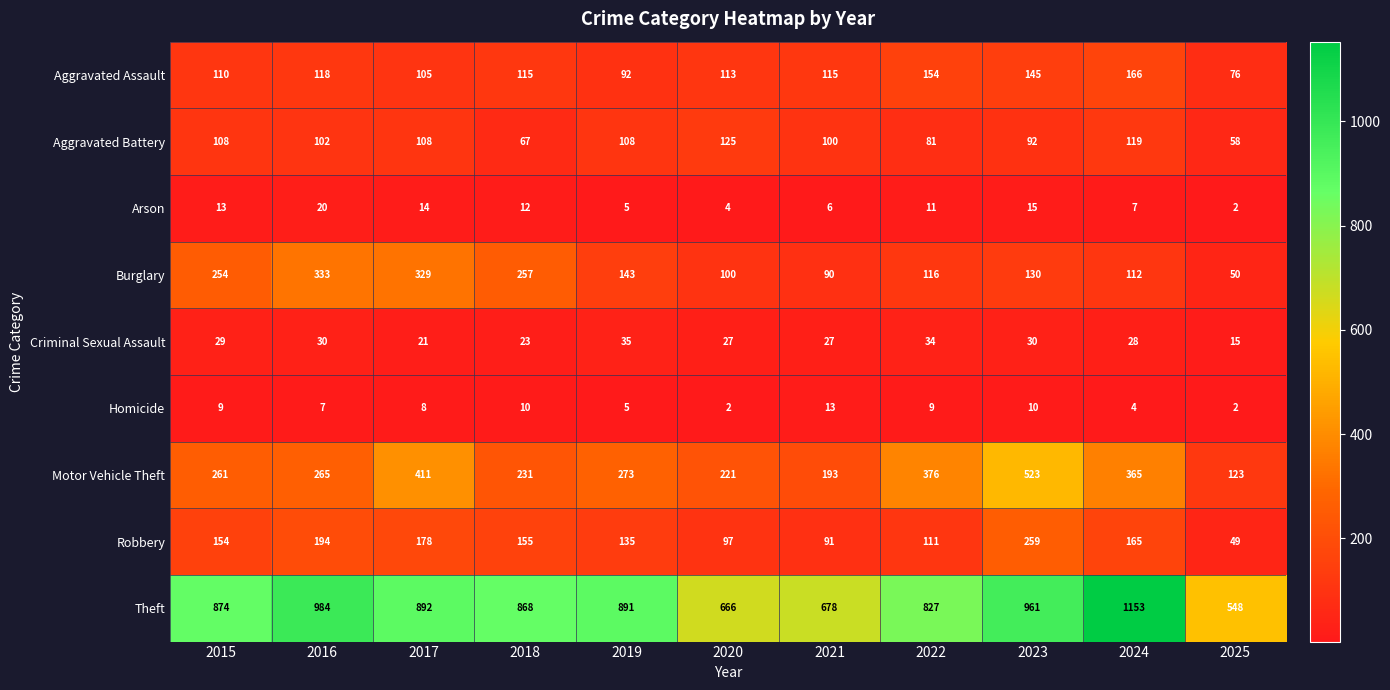

True or false: Motor Vehicle Theft has a value of 322 at 2018.

False